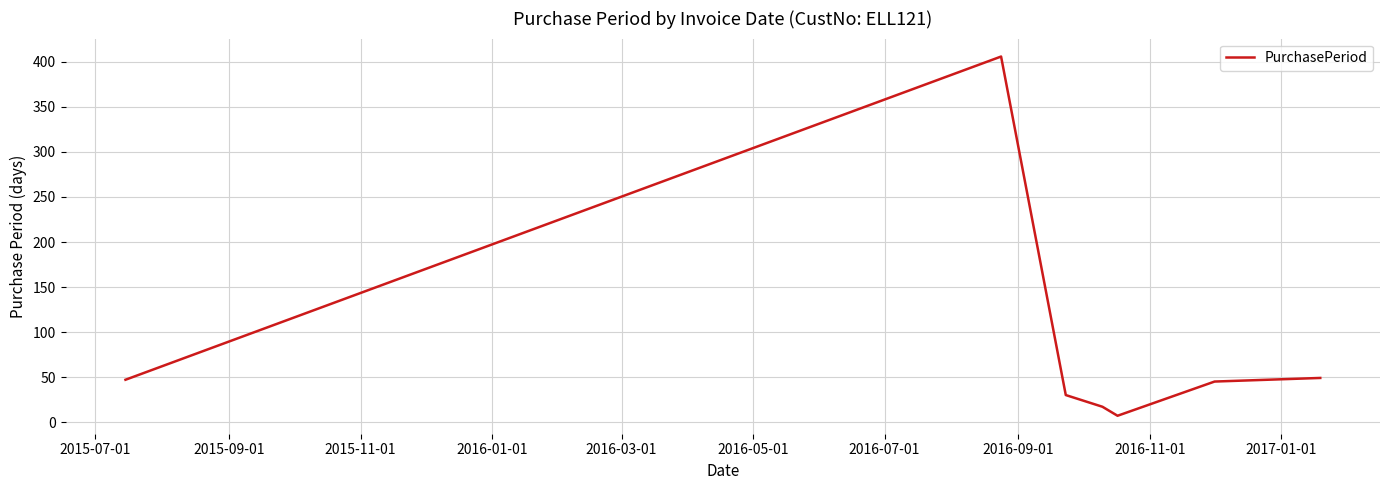

What is the difference between the second highest and minimum values?

42